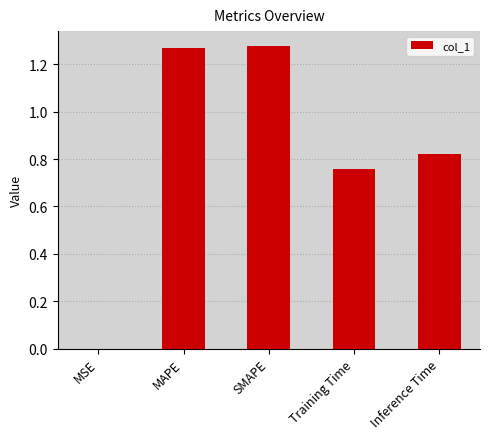

Are the bars grouped side by side (vs. stacked)?

No